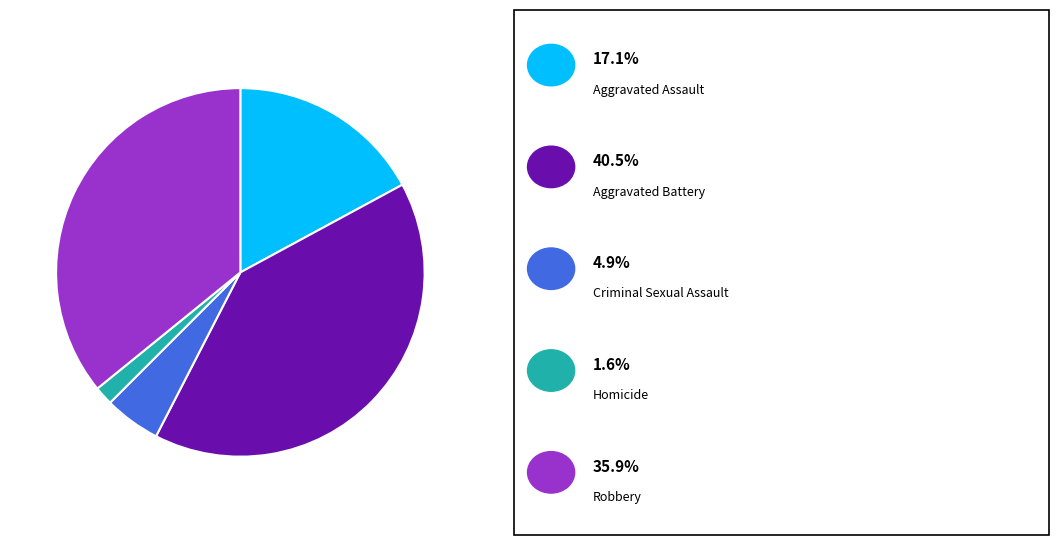

Does any single category account for the majority?

No